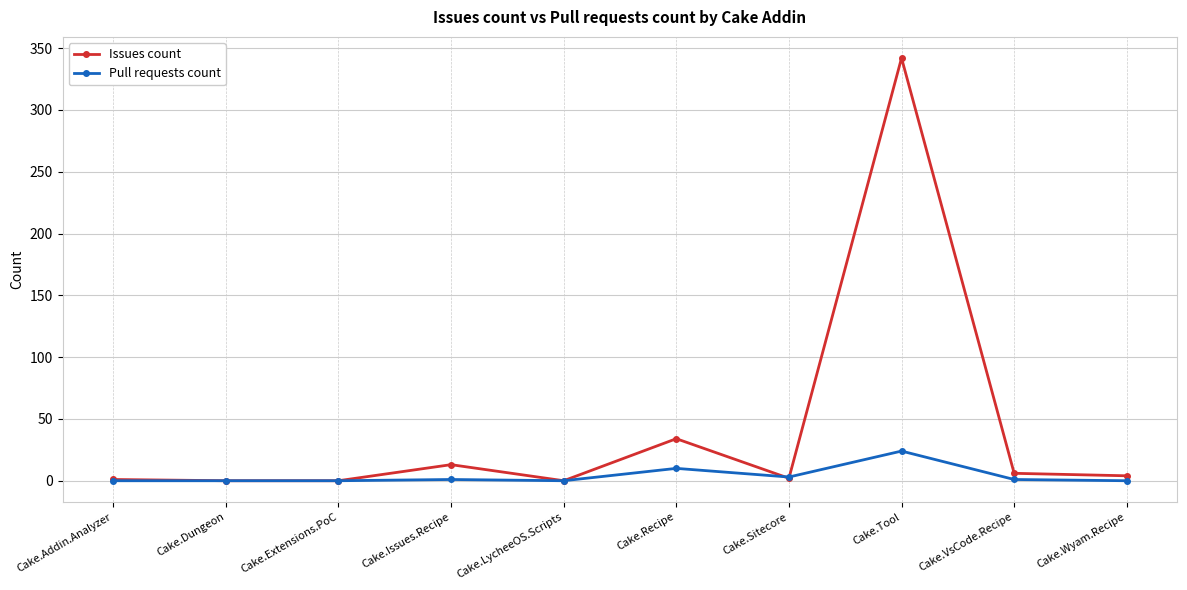

What position from the left is Cake.Recipe?

6